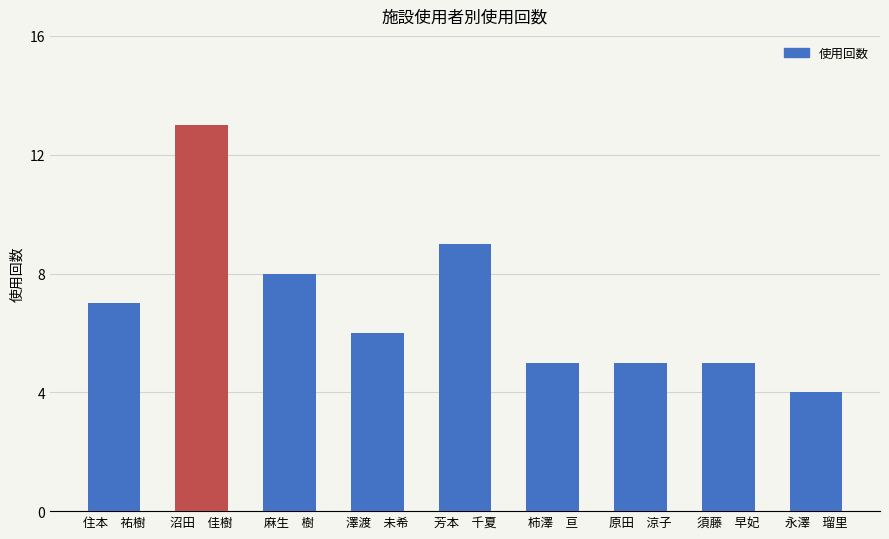

Between 須藤　早妃 and 麻生　樹, which is larger?

麻生　樹